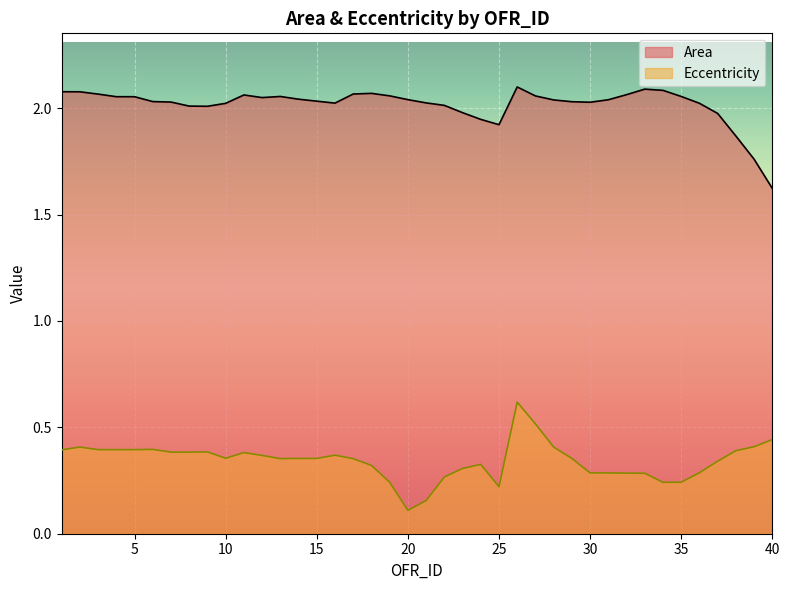

The Eccentricity series shows 0.3 at 9. True or false?

False